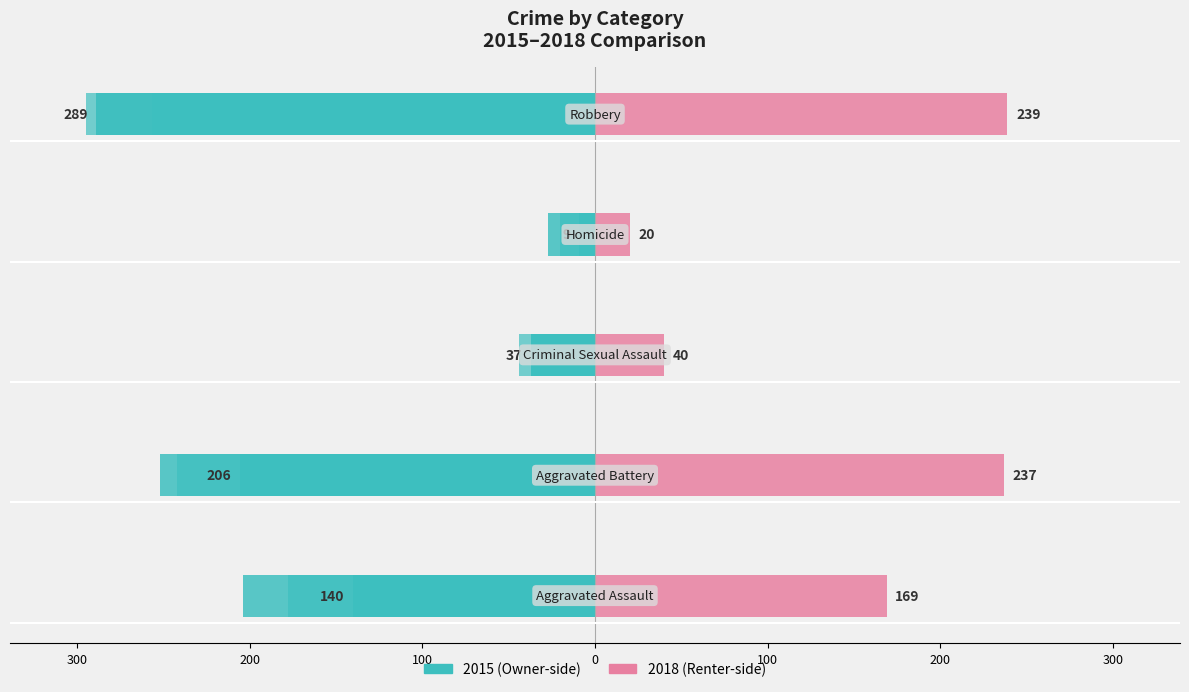

What is the minimum value for Renter-occupied (2018)?

20